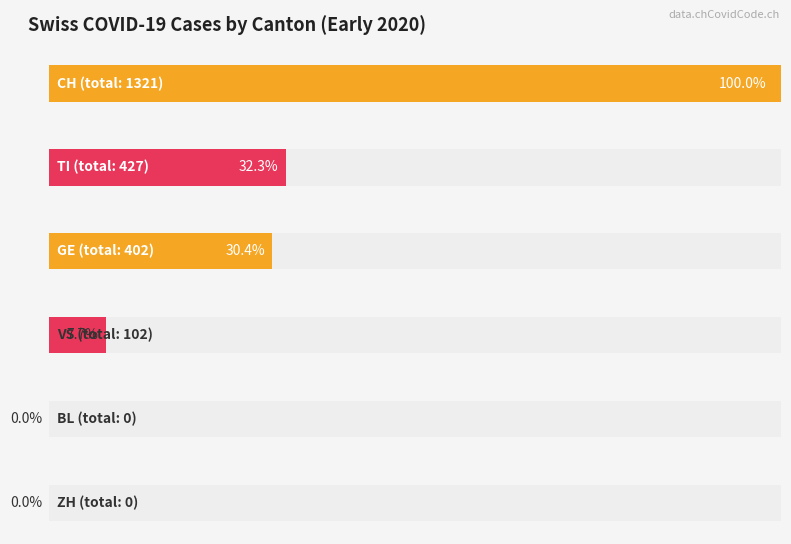

What are all the series names shown in the legend?

CH, TI, GE, VS, BL, ZH